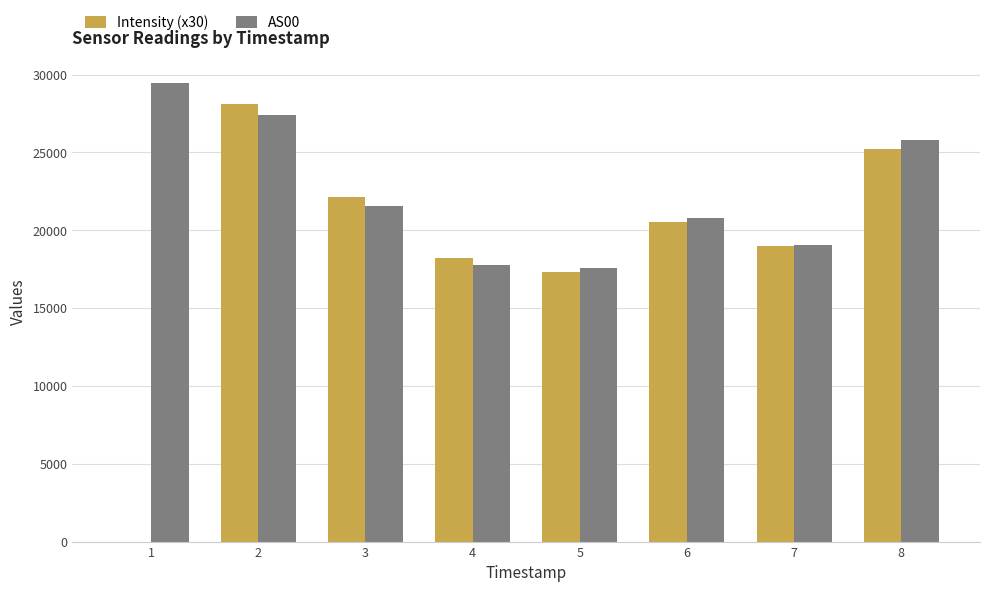

The value of AS00 at 1 is 13614.3. True or false?

False